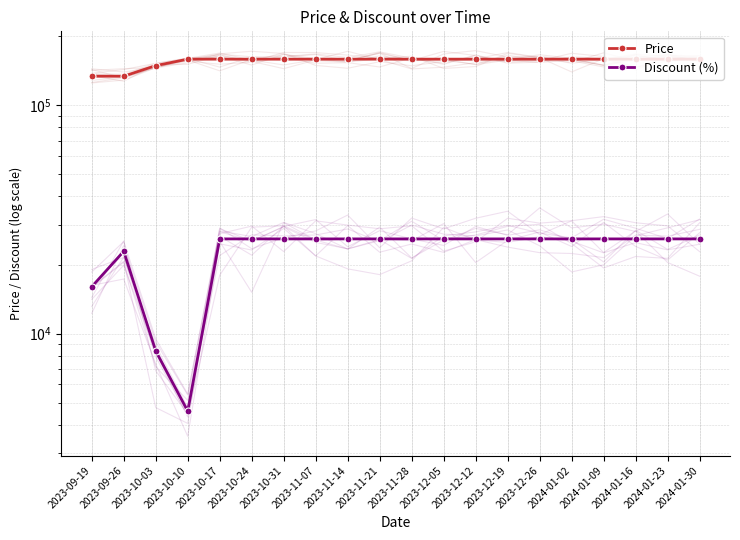

At which category is the sum across all series the highest?

2023-10-17